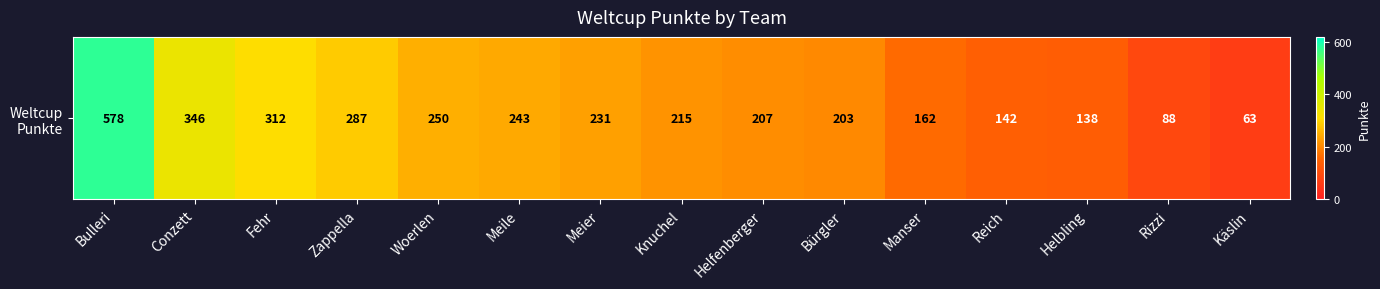

List the labels in order of value, largest first.

Bulleri, Conzett, Fehr, Zappella, Woerlen, Meile, Meier, Knuchel, Helfenberger, Bürgler, Manser, Reich, Helbling, Rizzi, Käslin